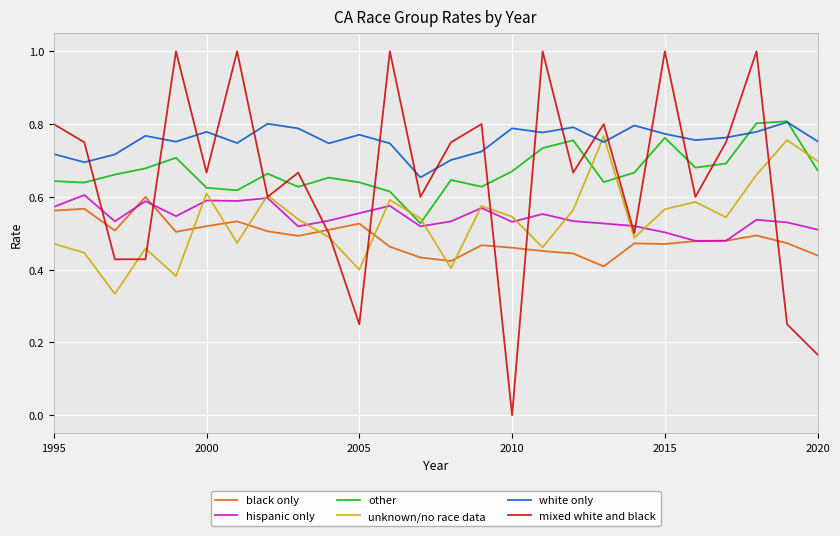

Which series has the largest total across all categories?

white only